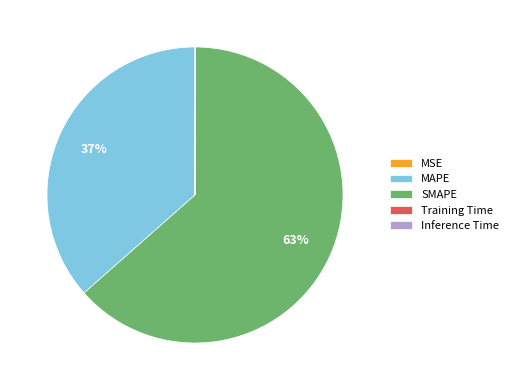

Does any single category account for the majority?

Yes